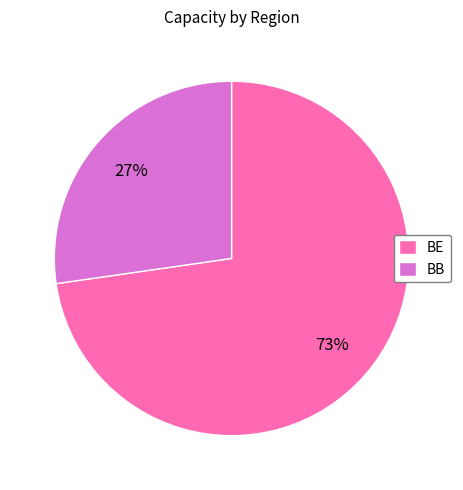

To the nearest percent, what is the combined percentage of BB and BE?

100%